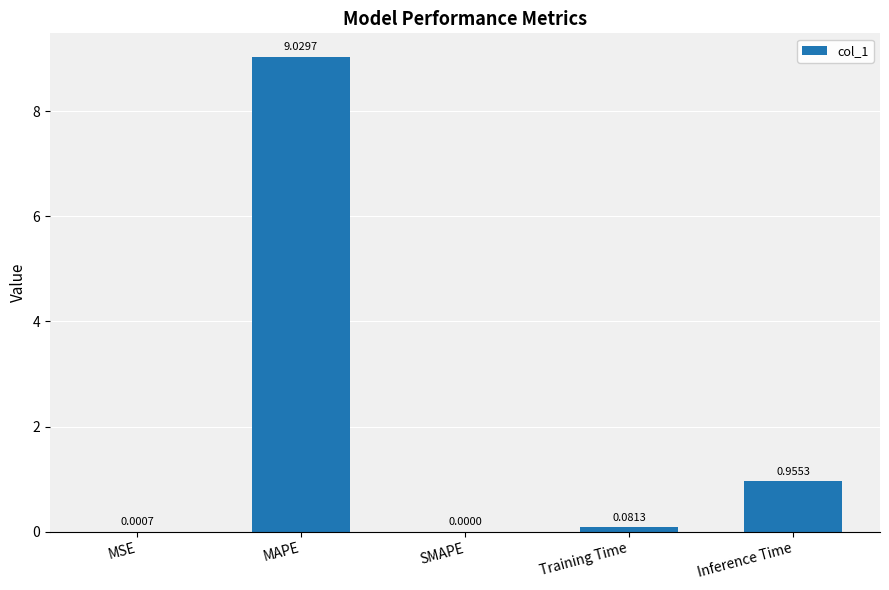

What is the change in value from MSE to MAPE?

+9.0